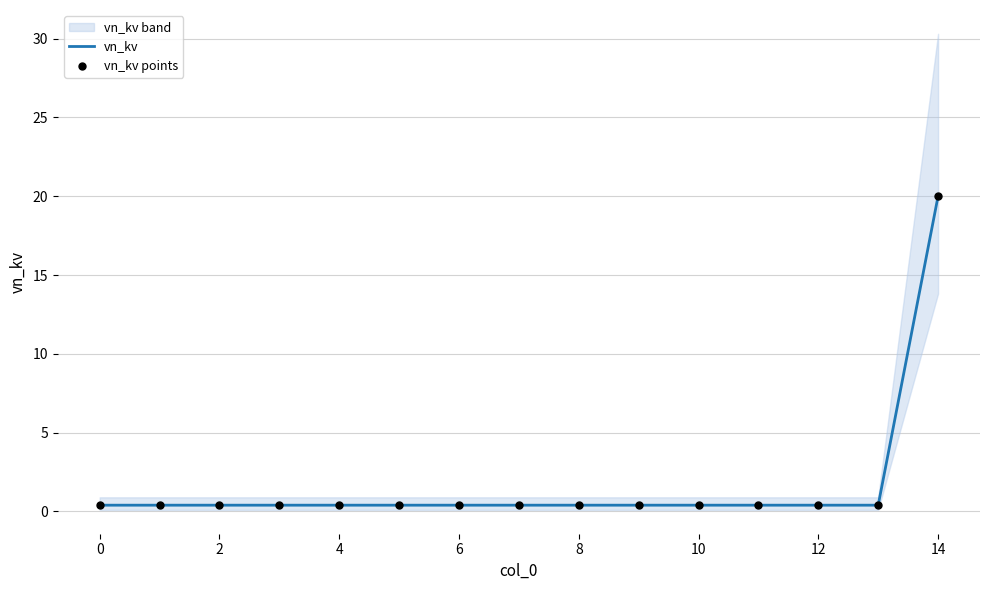

Which series reaches the minimum Y coordinate?

vn_kv